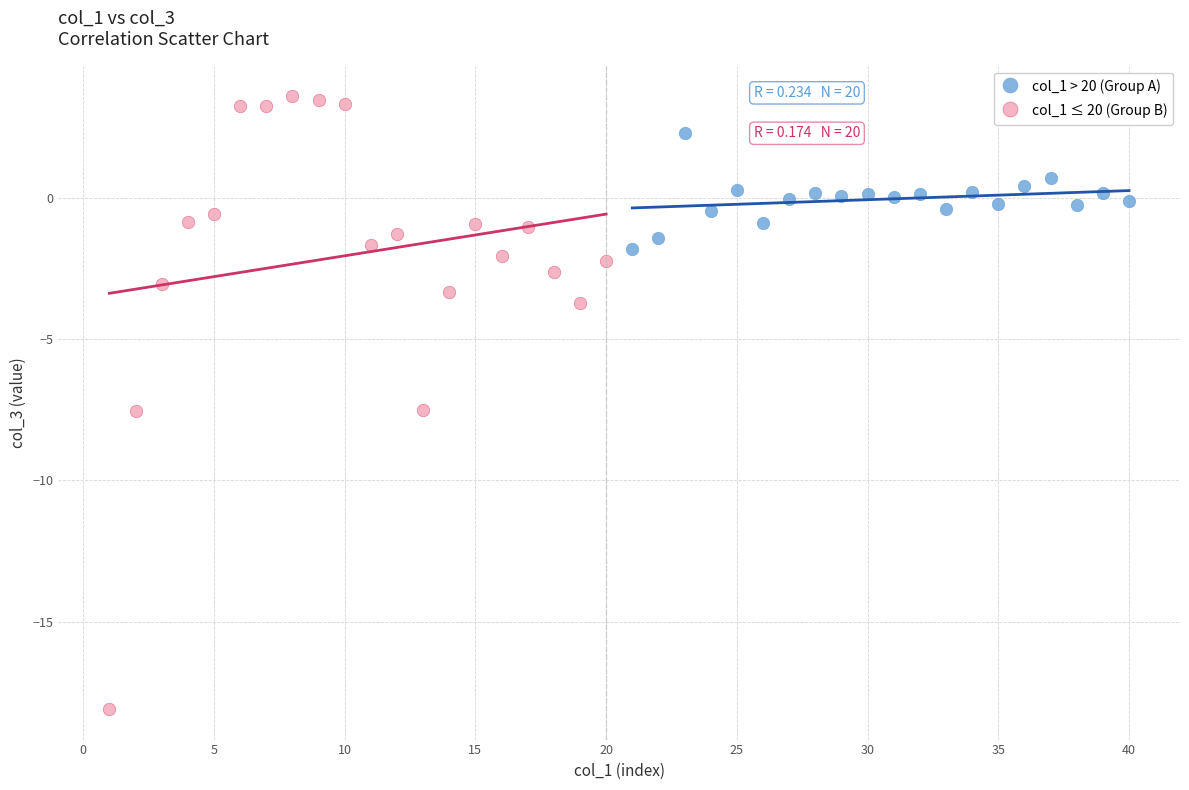

Which series reaches the maximum Y coordinate?

col_1 ≤ 20 (Group B)